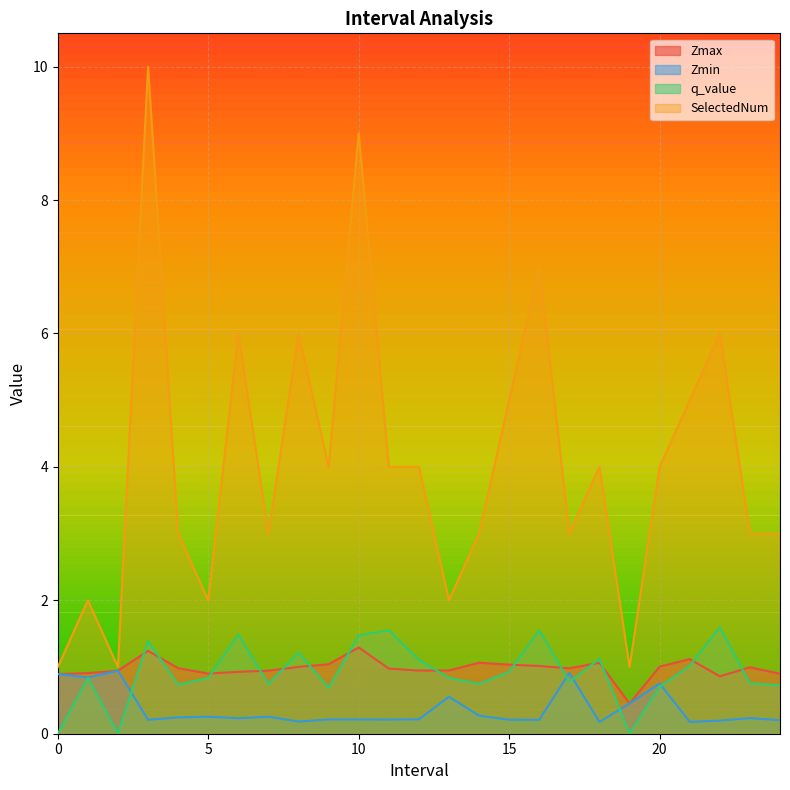

How many distinct data groups are displayed?

4